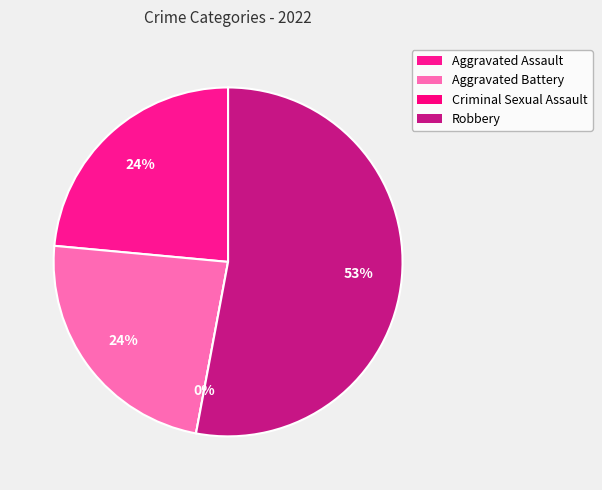

To the nearest percent, what is the difference between the Robbery and Aggravated Battery slice percentages?

29%